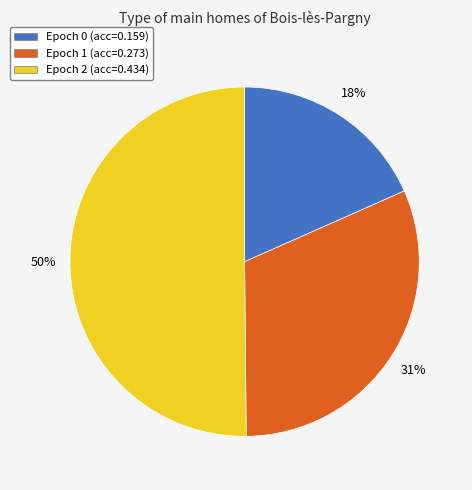

The Epoch 2 (acc=0.434) slice represents 36% of the pie. True or false?

False